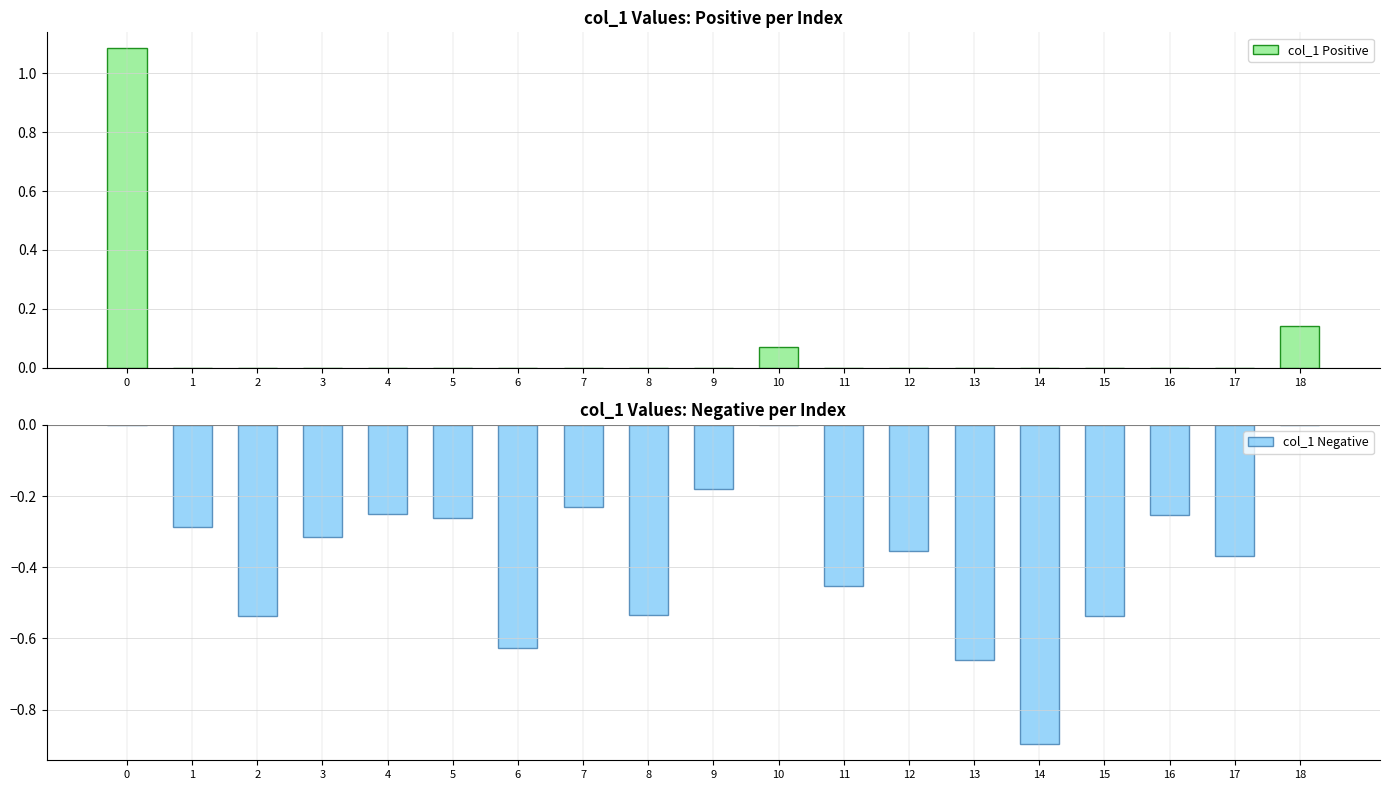

Does the chart contain any negative values?

Yes